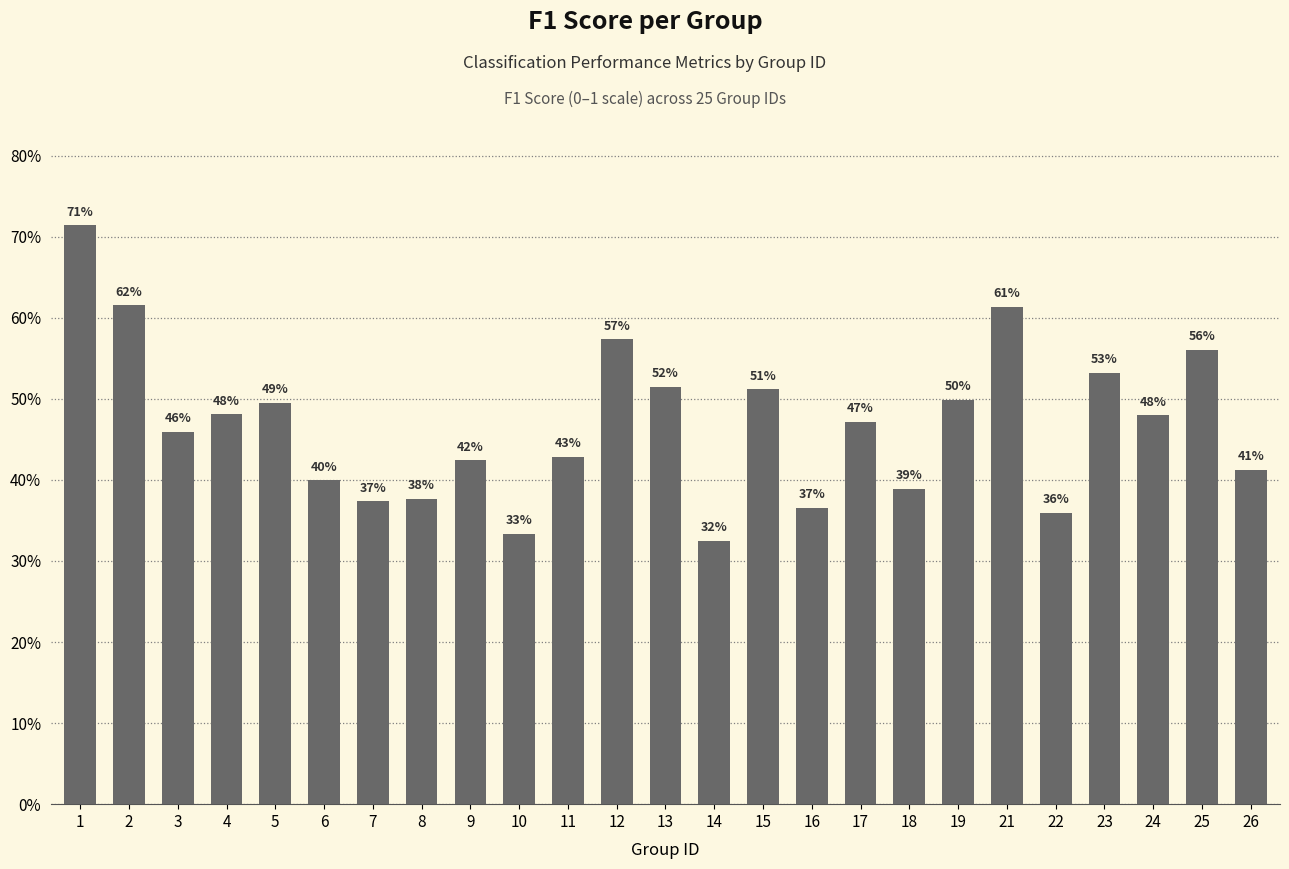

Does the chart contain any negative values?

No